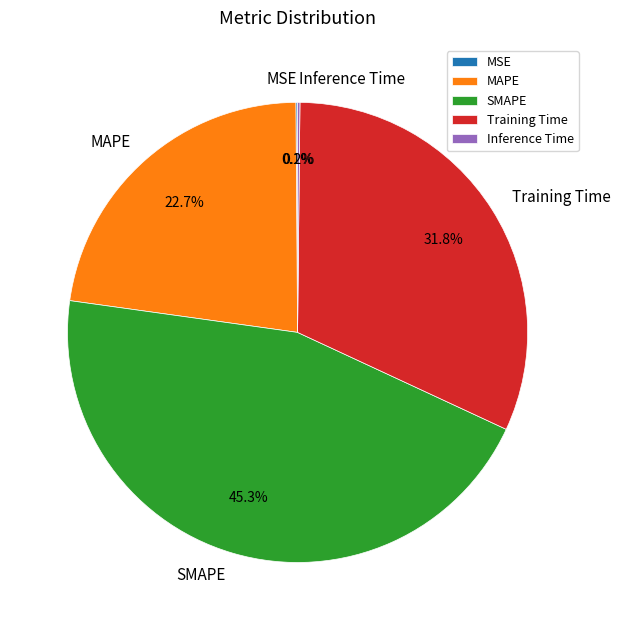

To the nearest percent, what is the difference between the largest and smallest slice percentages?

45%